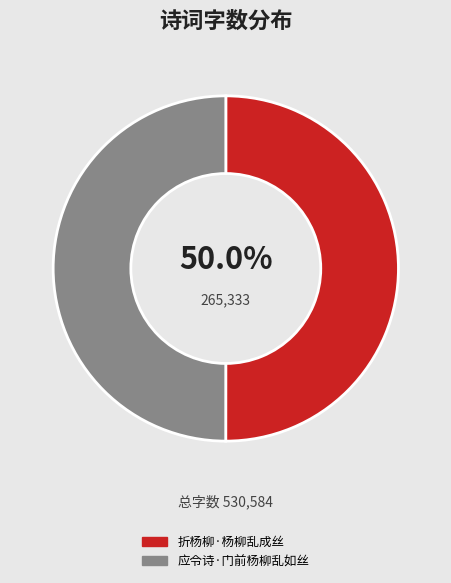

How much of the chart is everything except 折杨柳·杨柳乱成丝?

50.0%